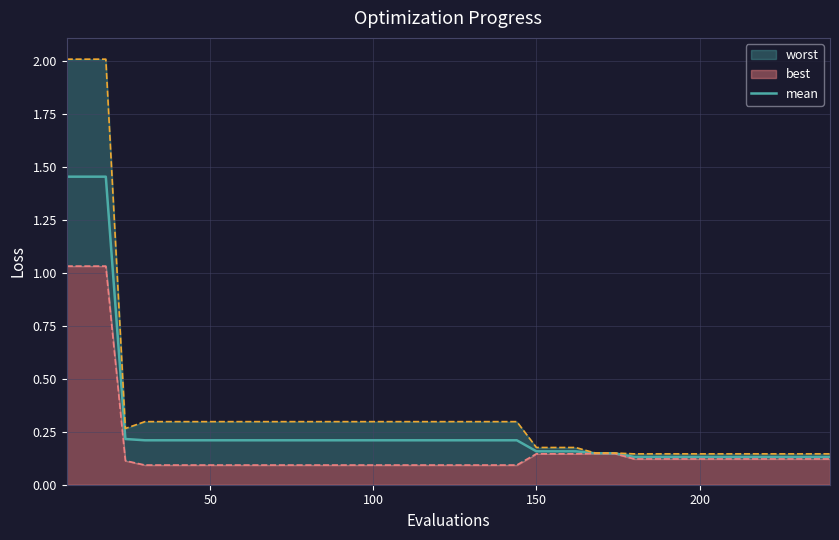

What is the difference between the maximum and minimum values?

1.3